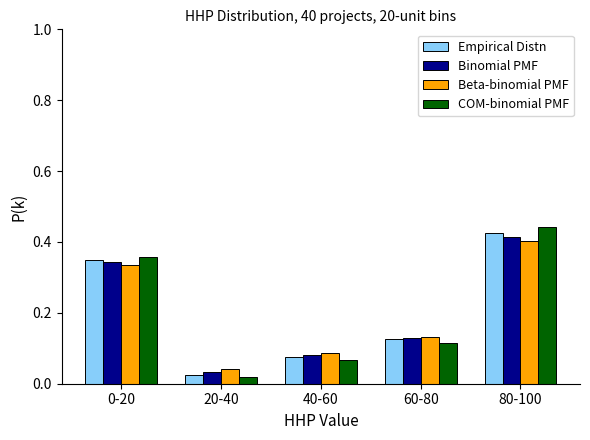

The value of Beta-binomial PMF at 80-100 is 0.4. True or false?

True